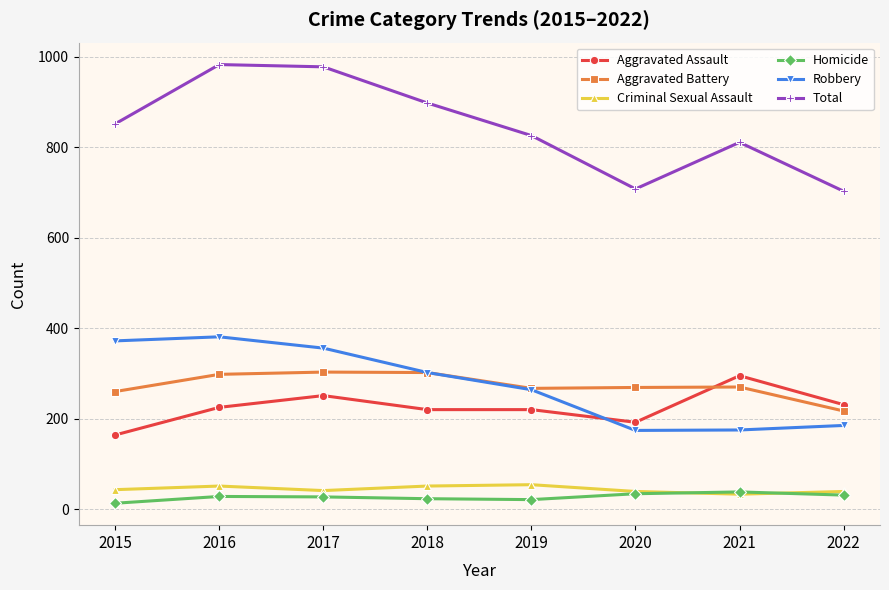

True or false: Homicide has a value of 38 at 2021.

True